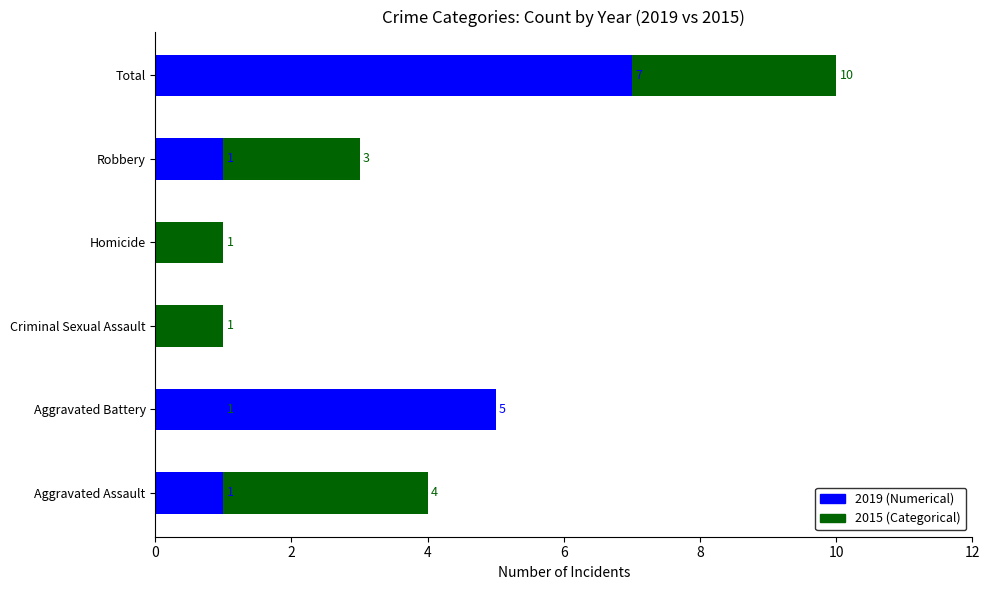

Rank the series at Aggravated Battery from lowest to highest value.

Categorical, Numerical